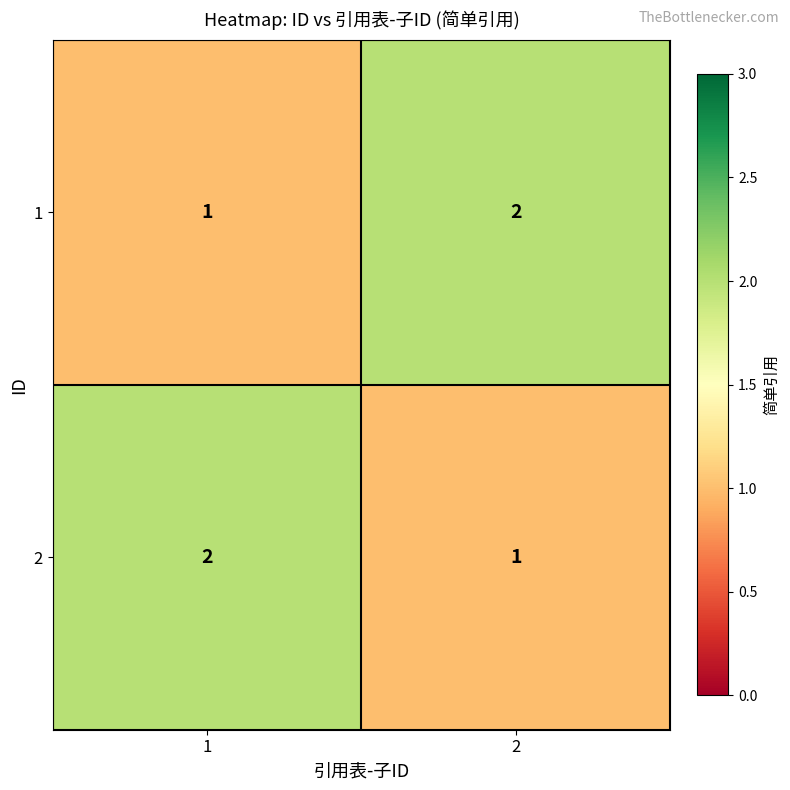

What is the sum of all 2 values?

3